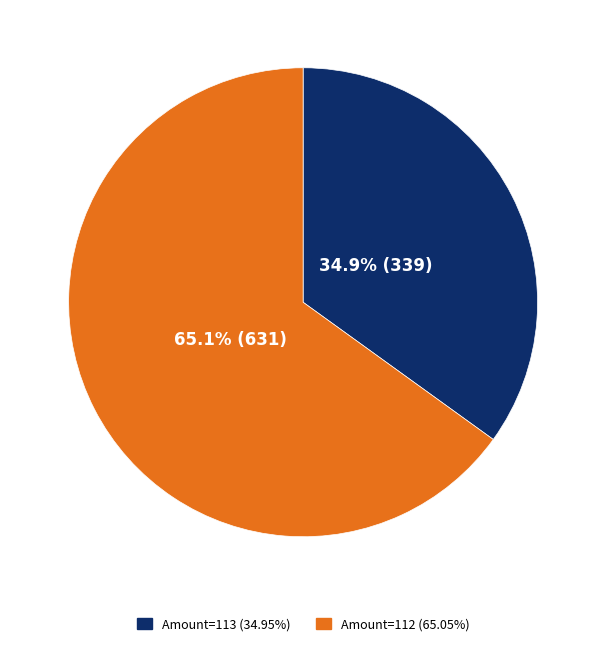

How many segments does this pie chart have?

2